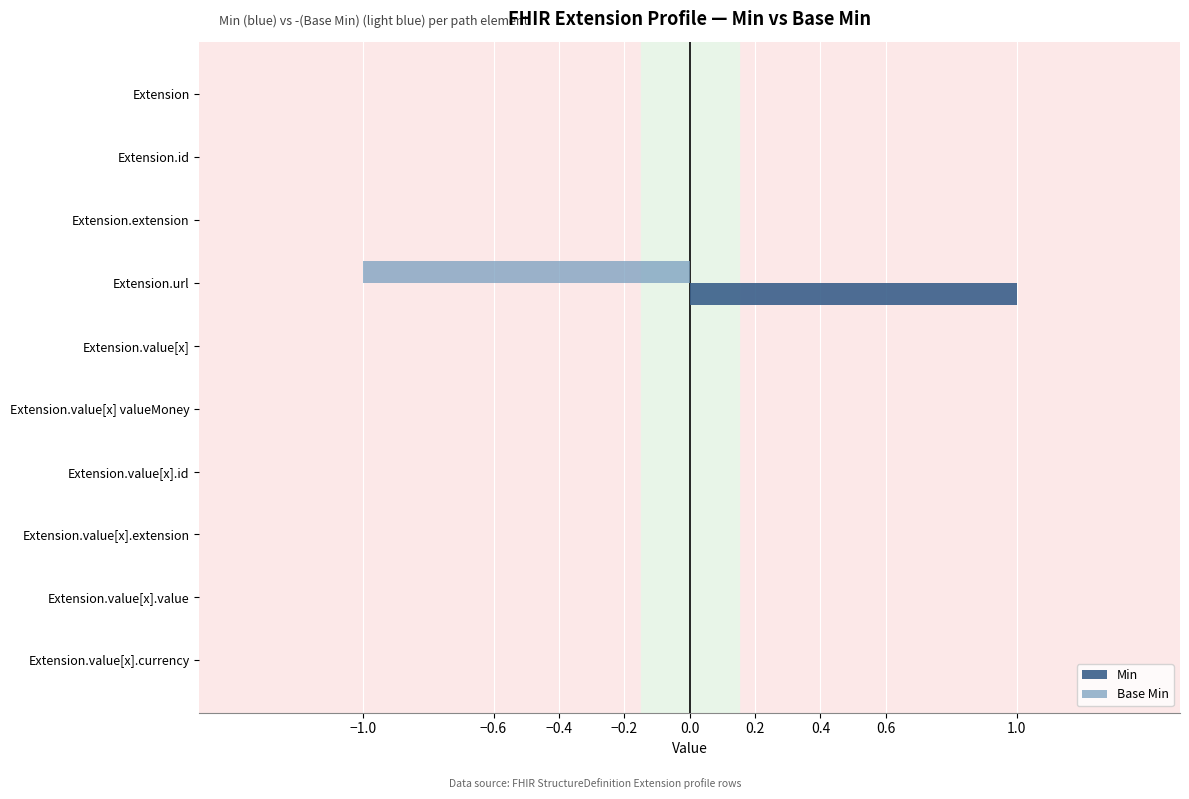

The value of Base Min at Extension.value[x].extension is -1. True or false?

False